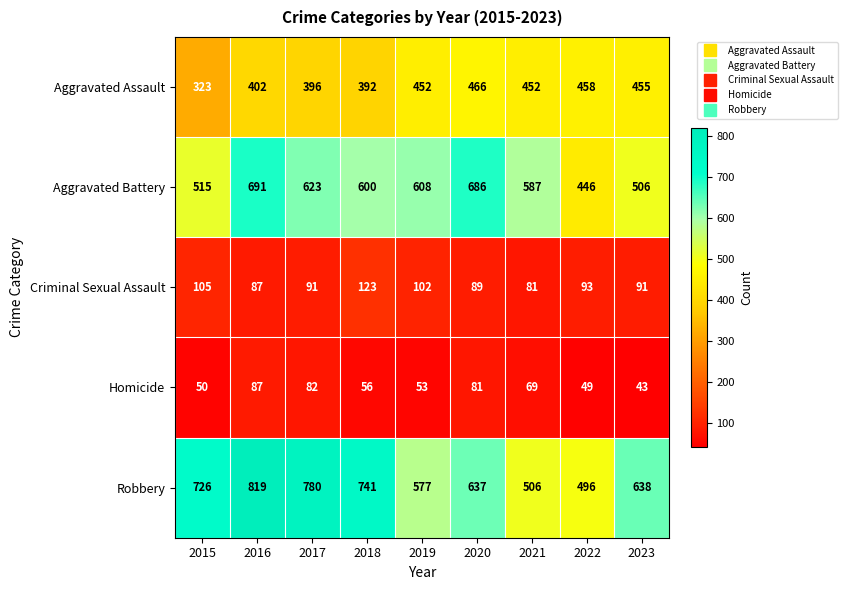

What is the minimum value shown in the chart?

43